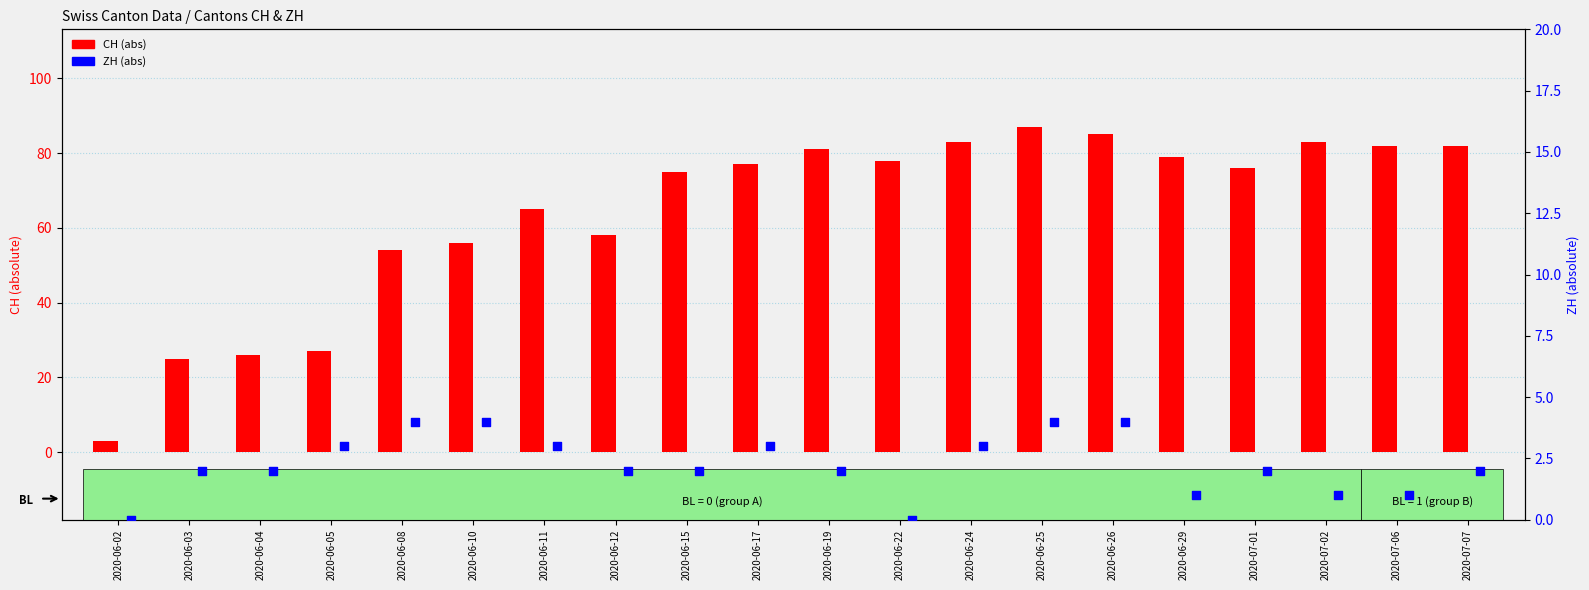

Is the value of CH (abs) at 2020-06-05 greater than the value of ZH (abs) at 2020-06-19?

Yes